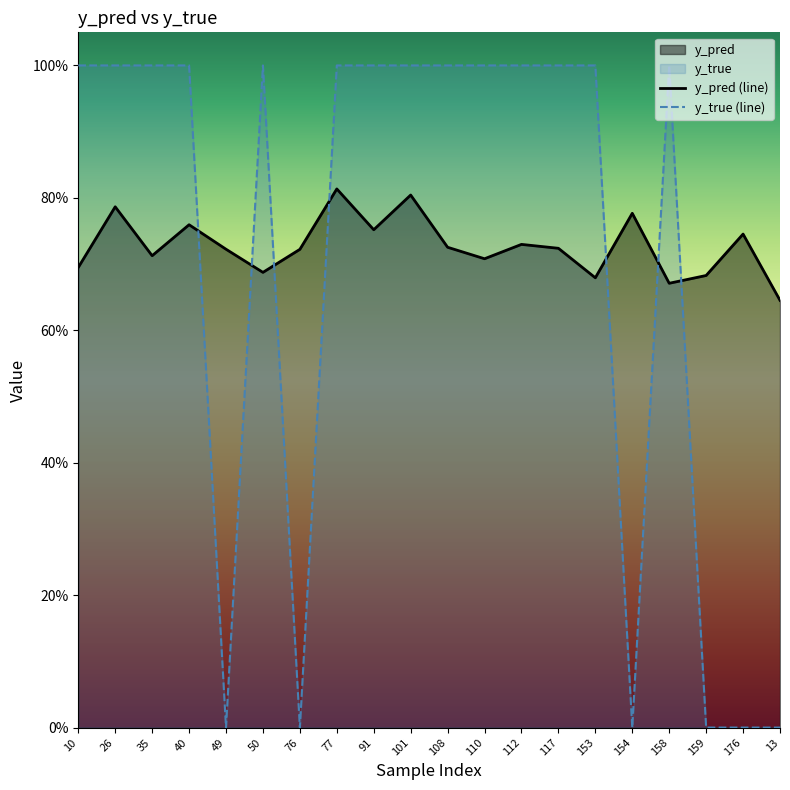

Rank the series by their maximum value, from highest to lowest.

y_true (line), y_pred (line)